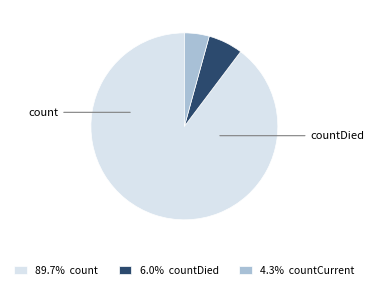

Combined, do 6.0% countDied and 4.3% countCurrent account for over 50%?

No